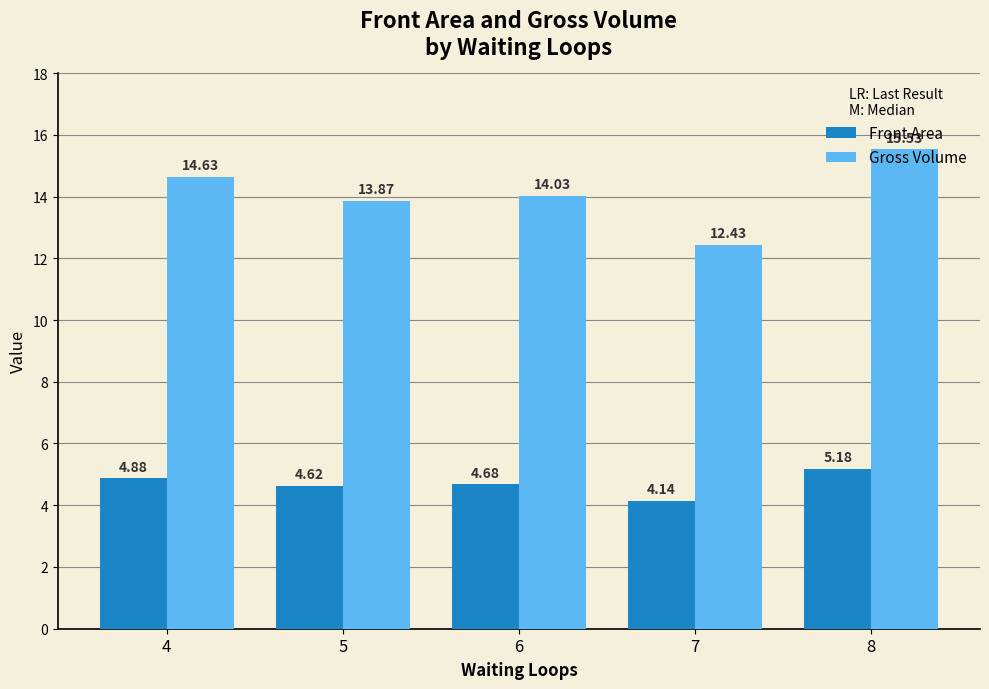

Where is Front Area nearest to the value 4?

7